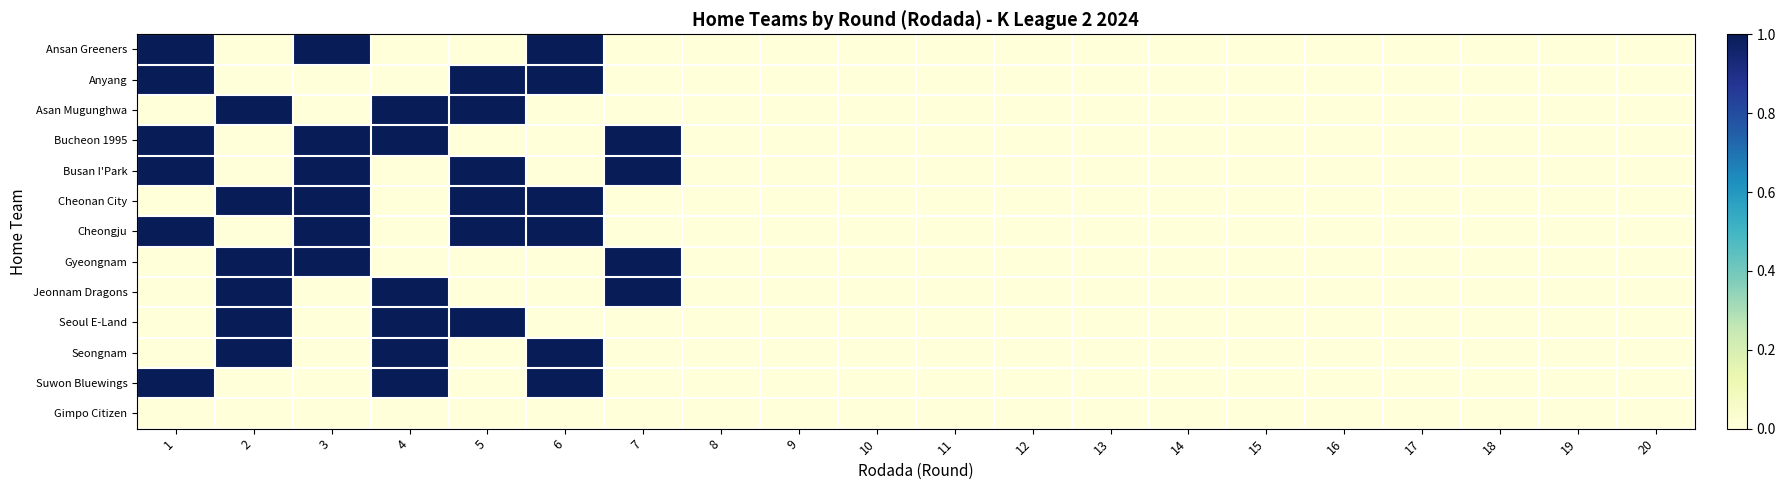

Which has a higher value, 18 or 10?

18